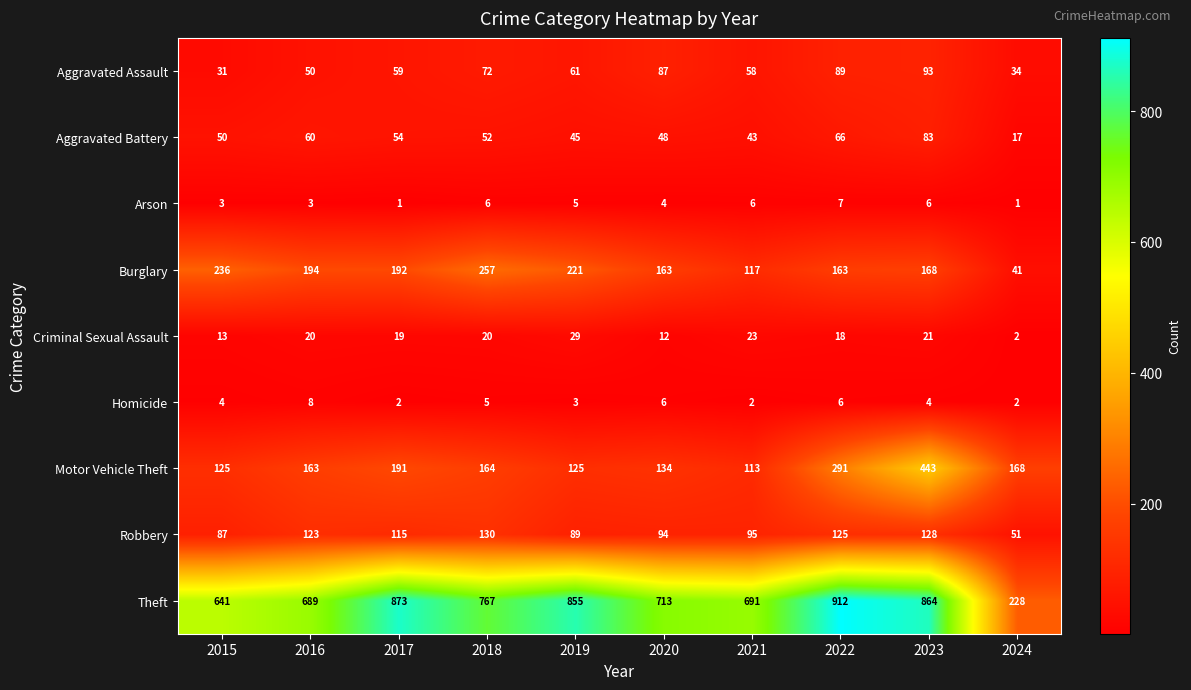

Count the Arson values in the range 3 to 6.

7